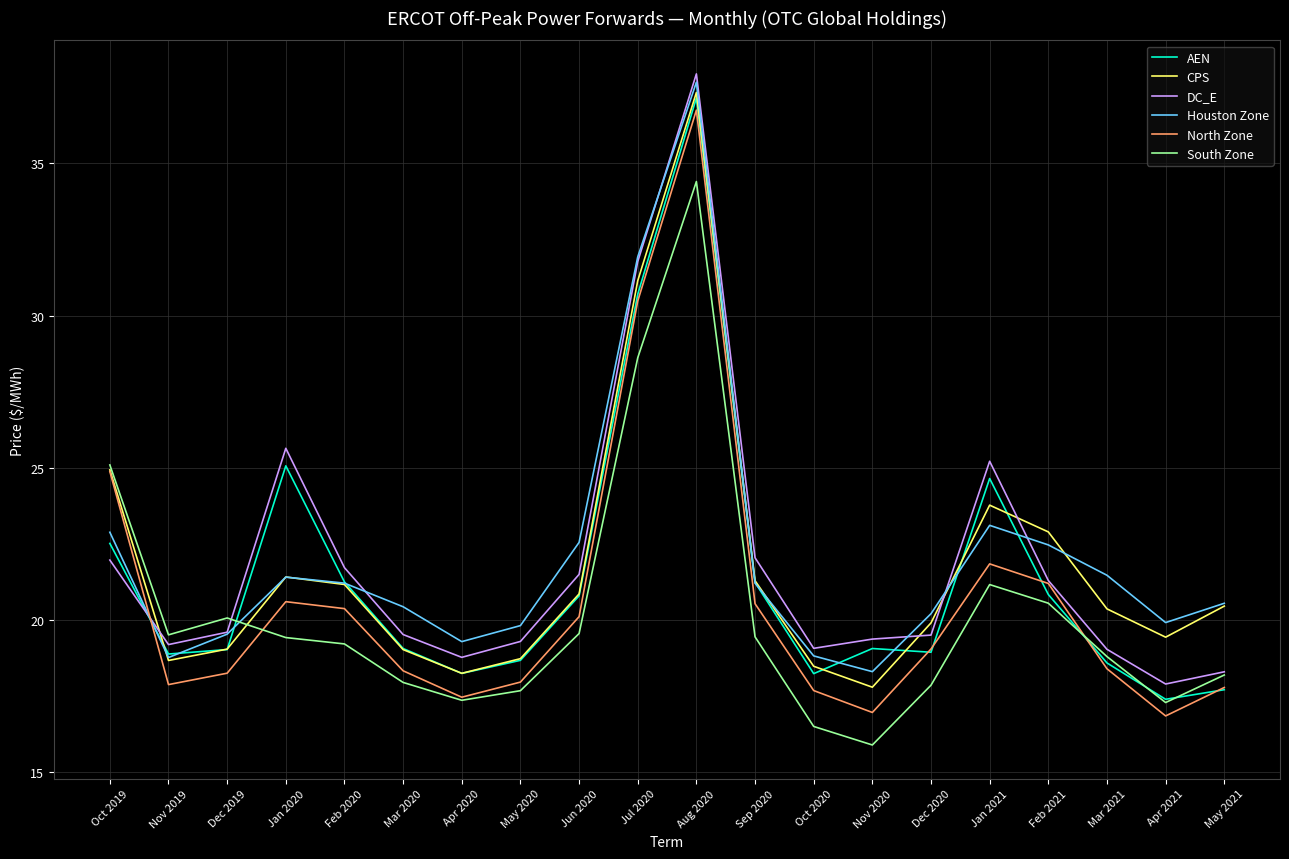

True or false: AEN and DC_E cross at least once.

True